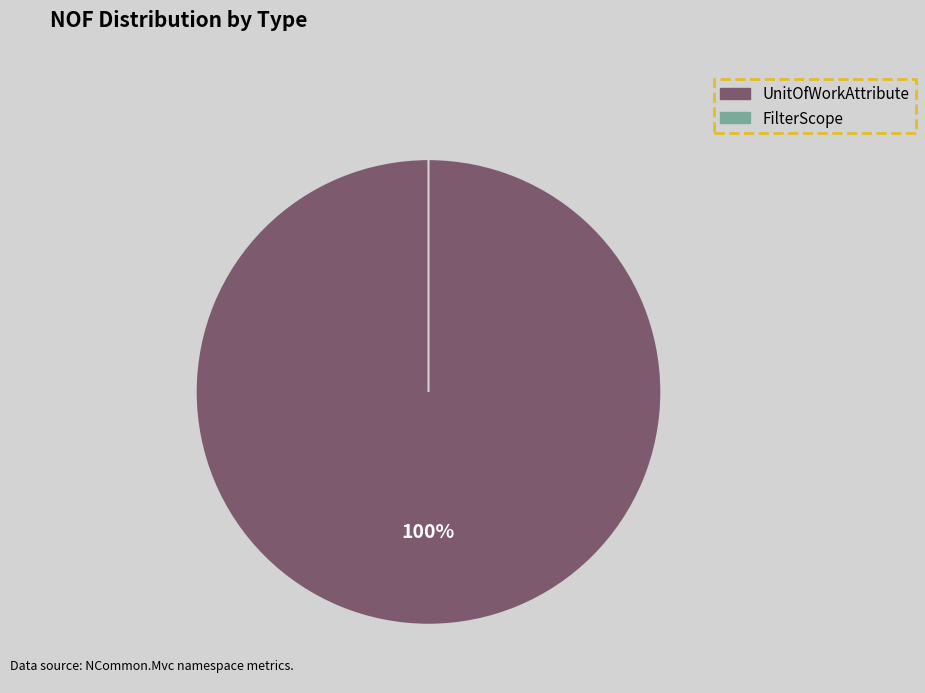

Which has a higher value, FilterScope or UnitOfWorkAttribute?

UnitOfWorkAttribute